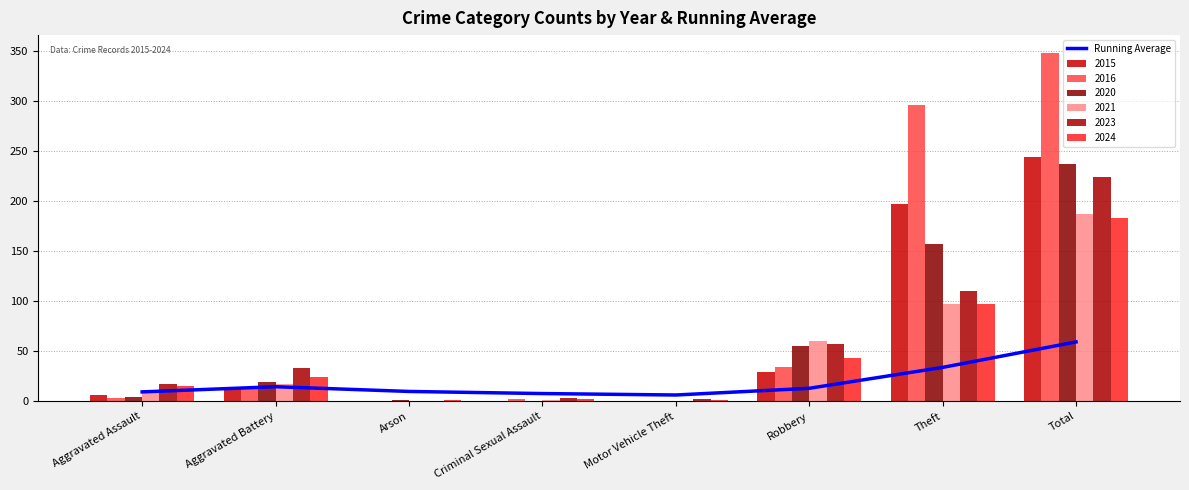

At which label is the value closest to 32?

Theft